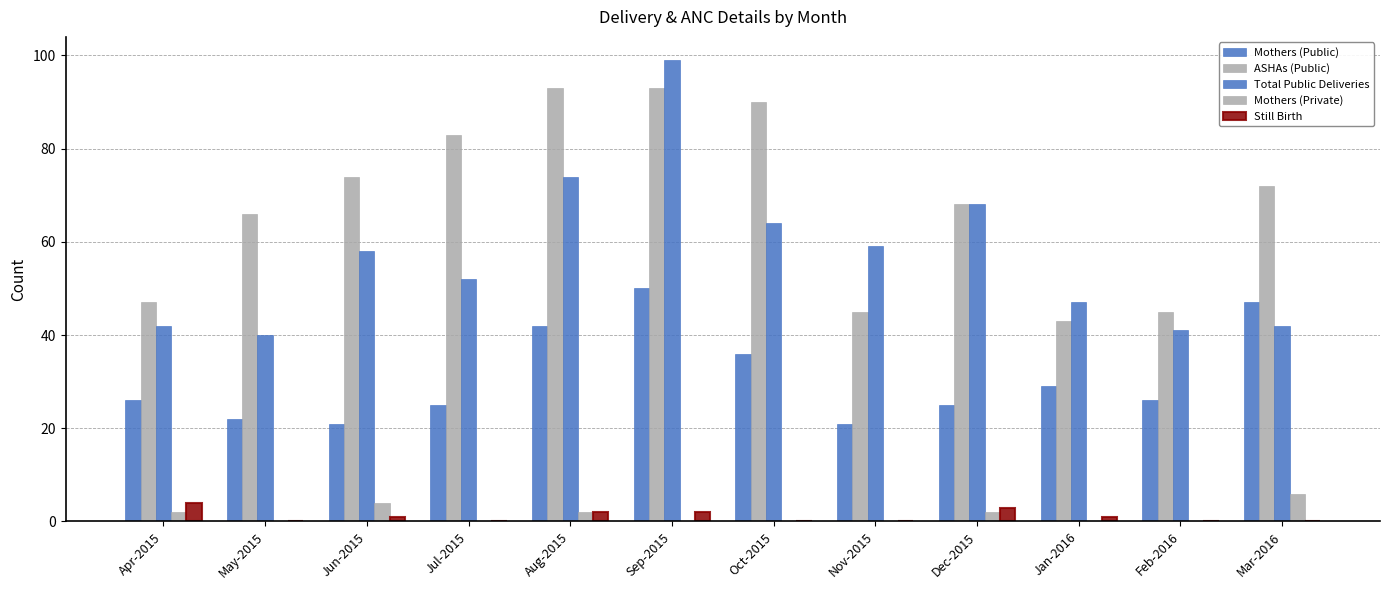

Which has a higher value, Mar-2016 or Jan-2016?

Mar-2016